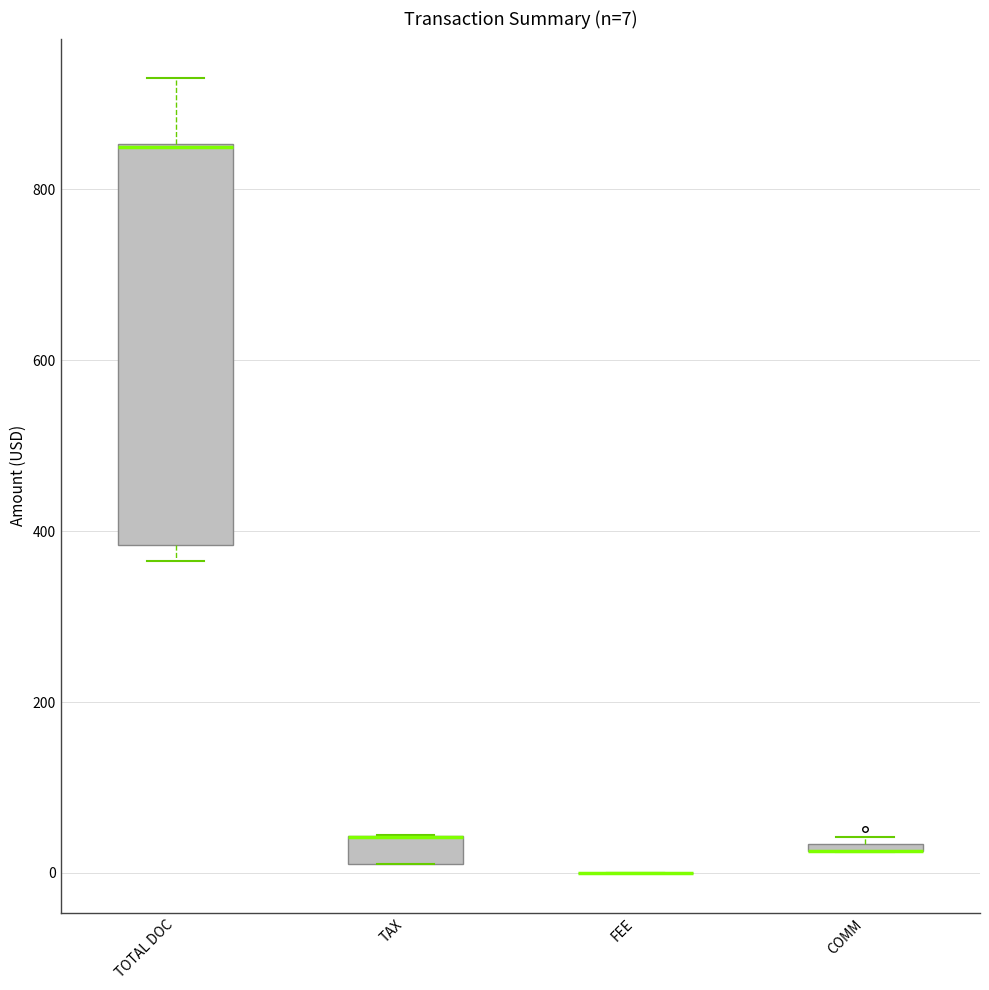

Which box is the tallest, from its lower edge to its upper edge?

TOTAL DOC